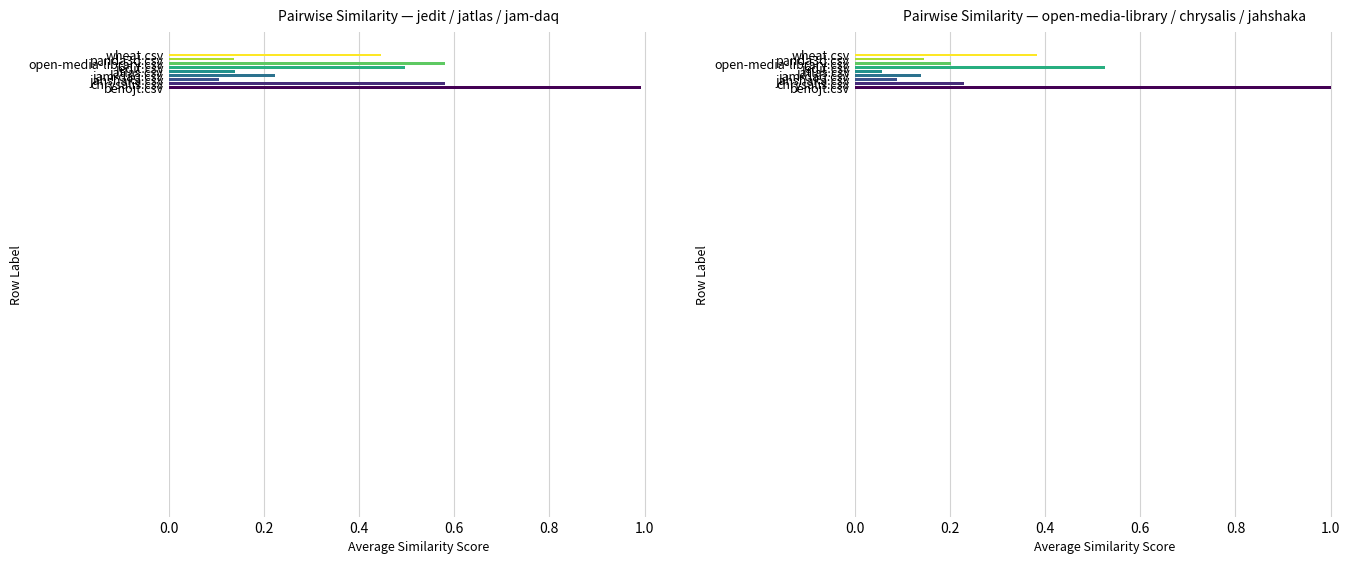

What is the label of the 3rd bar from the left?

jahshaka.csv